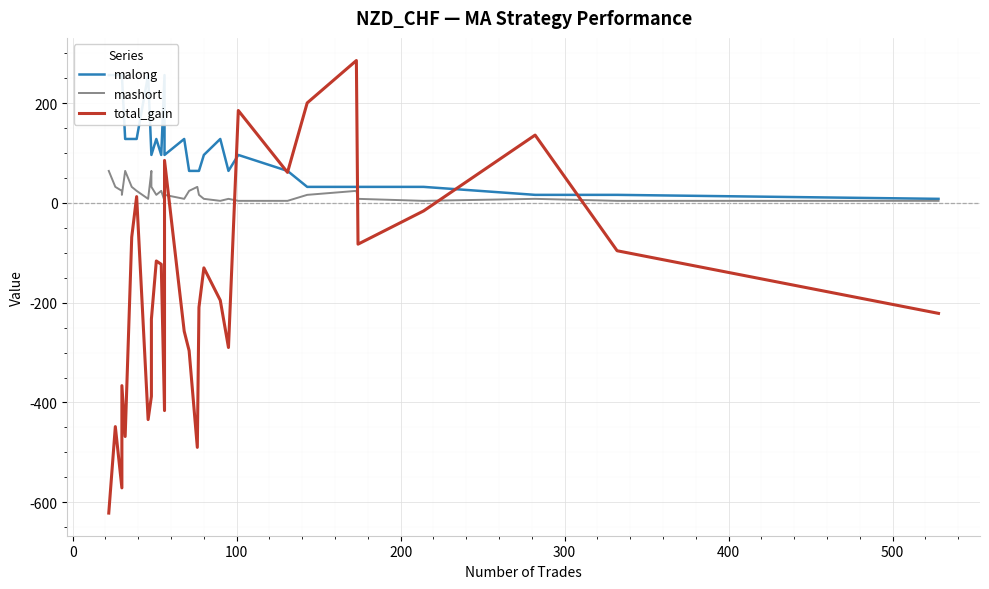

The malong series shows 57.2 at 9. True or false?

False